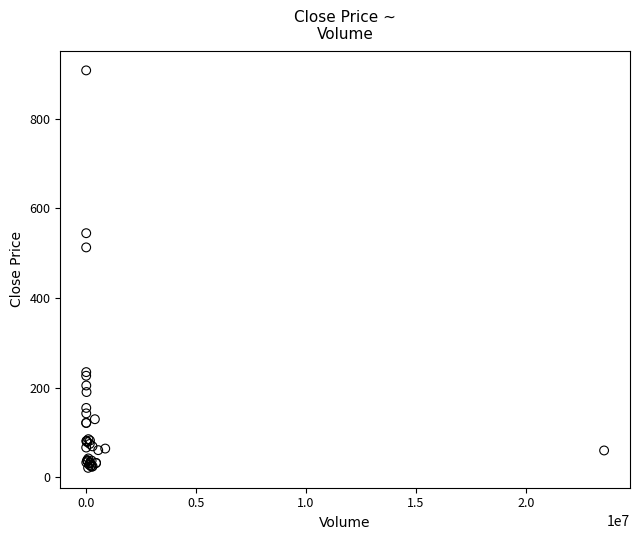

What Y value in the scatter plot is closest to 464?

513.2